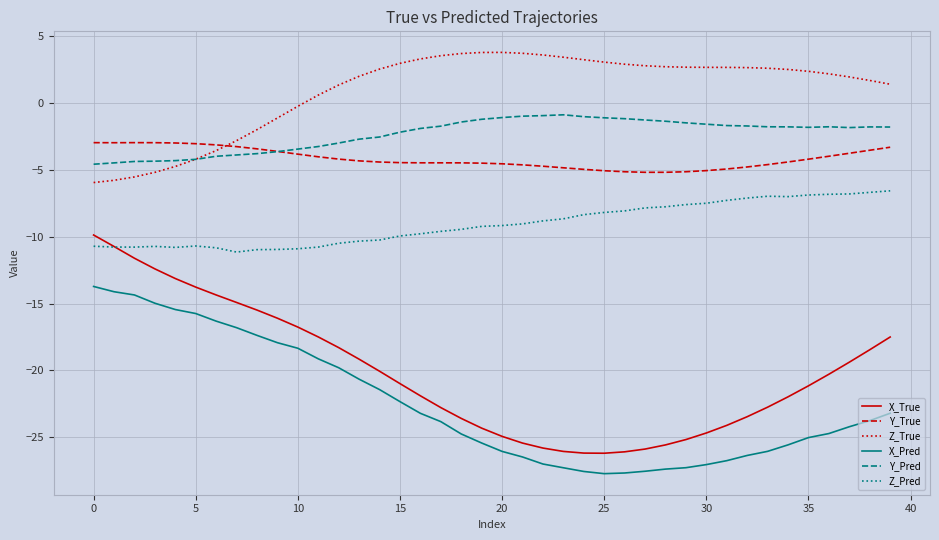

What is the average value of the X_Pred series?

-22.5